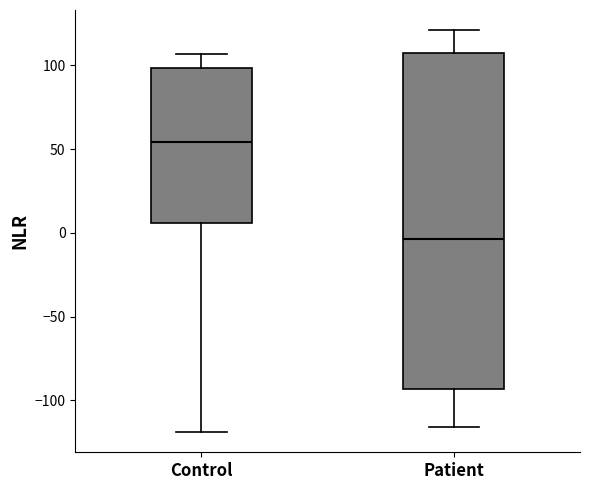

Which box is the tallest, from its lower edge to its upper edge?

Patient